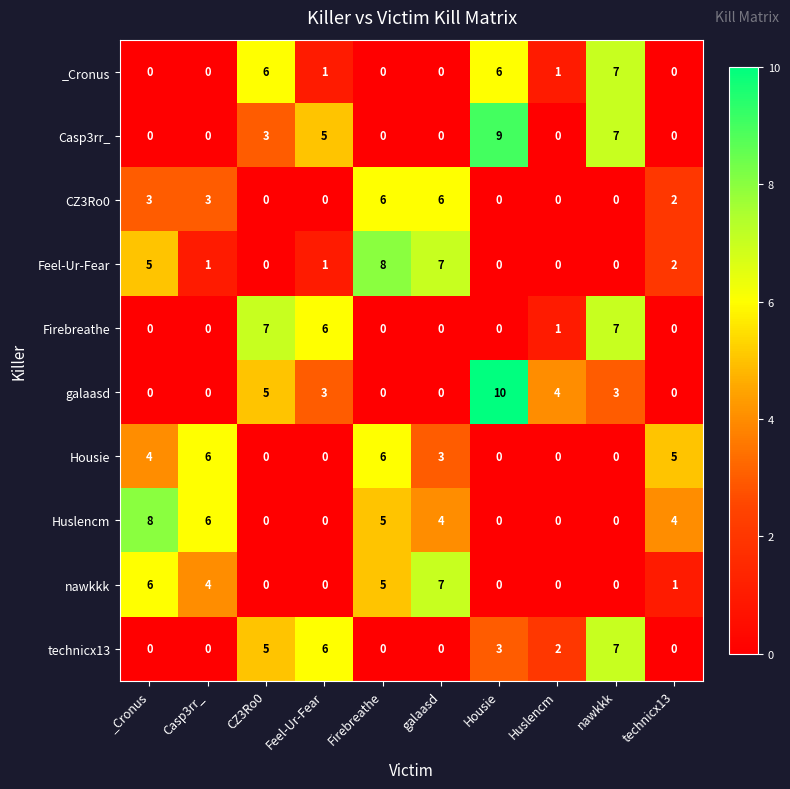

Where is Feel-Ur-Fear nearest to the value 4?

_Cronus